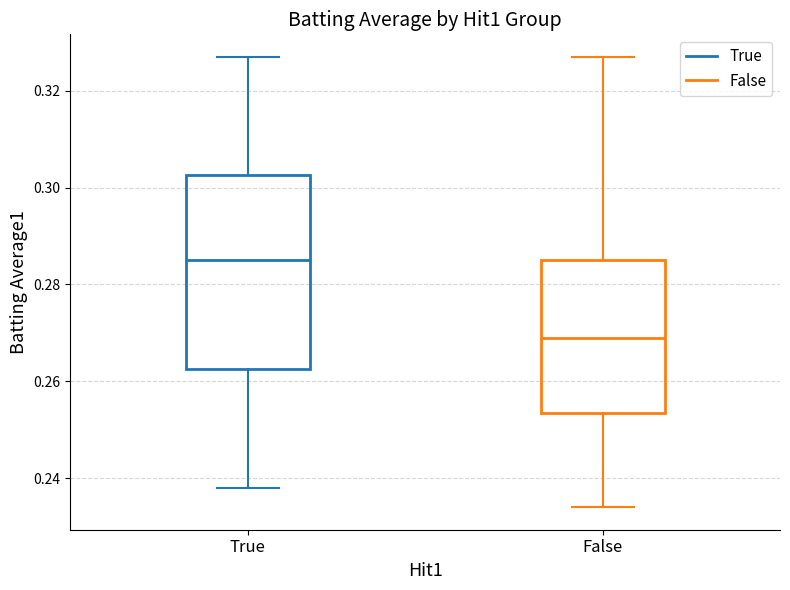

Where does the median line of the box for True sit on the y-axis? The values are not printed on the chart, so give them approximately, as read against the axis.

0.286